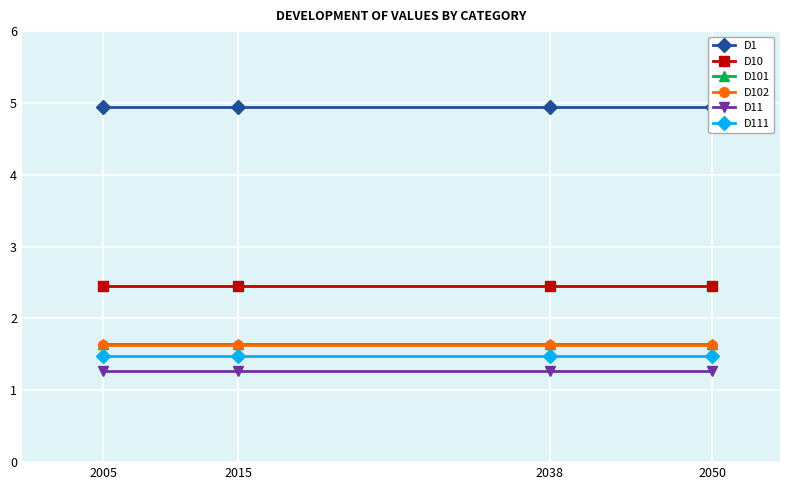

True or false: D1 has more than 2 points higher than both neighbors.

False